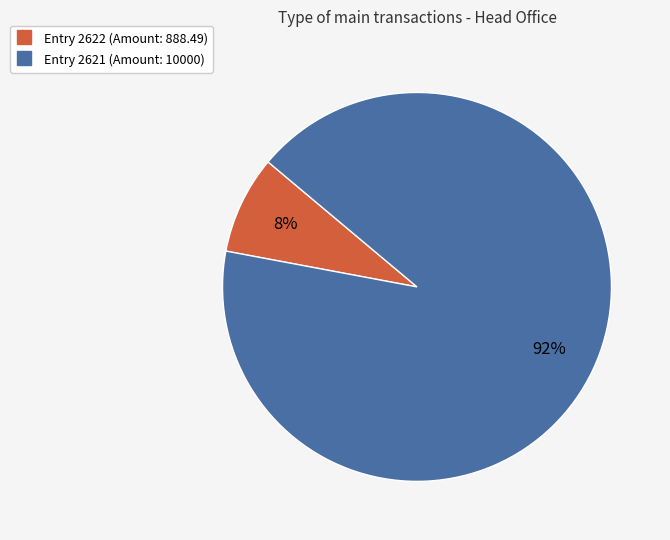

Is there any slice that represents more than half of the pie?

Yes